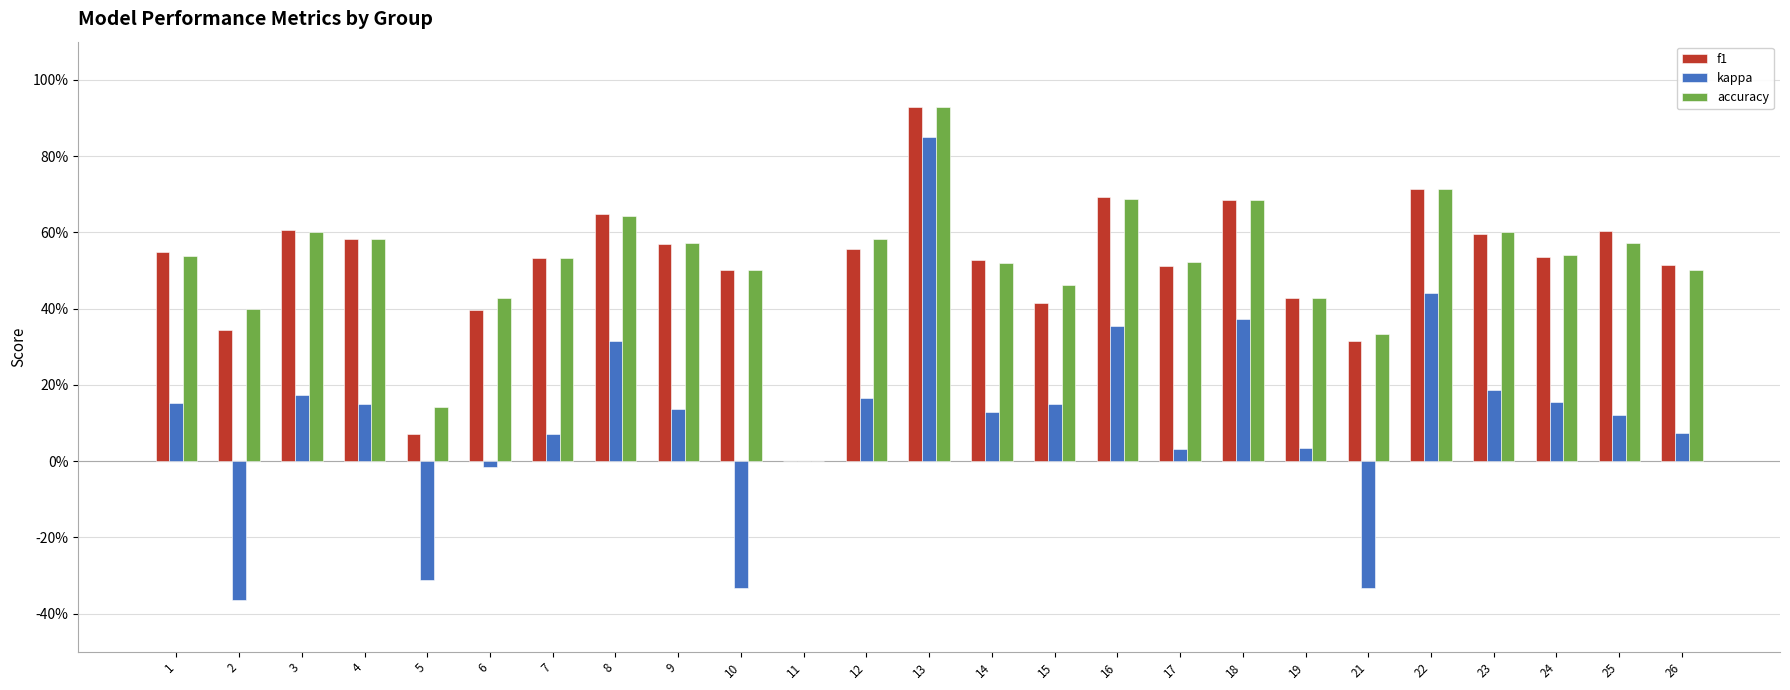

What is the difference between the maximum and minimum values in the accuracy series?

0.9